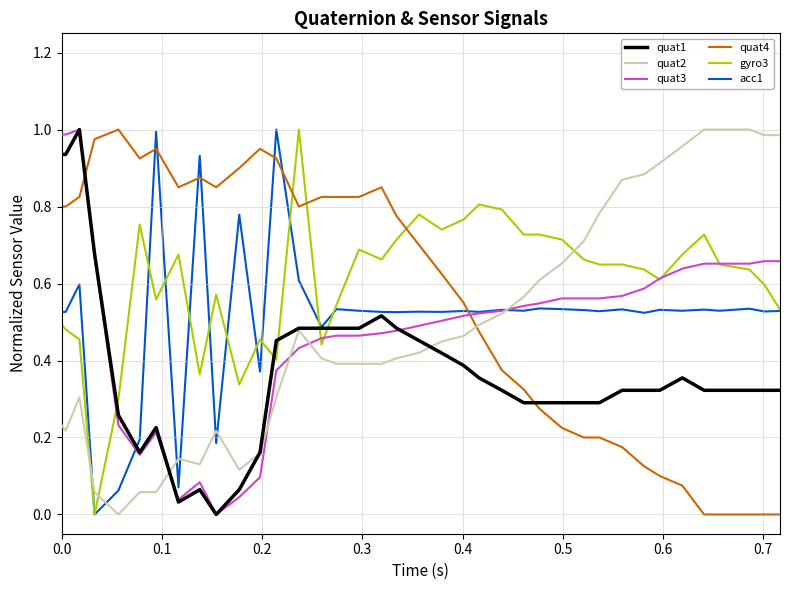

Does the chart have visible grid lines?

Yes